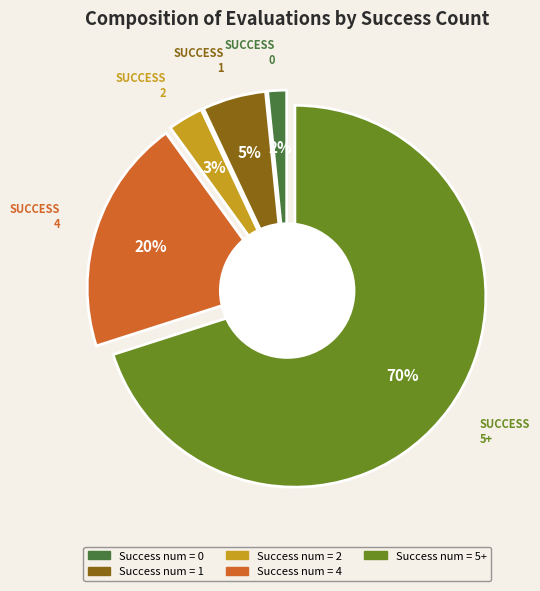

What percentage is the 0 slice, to the nearest percent?

2%